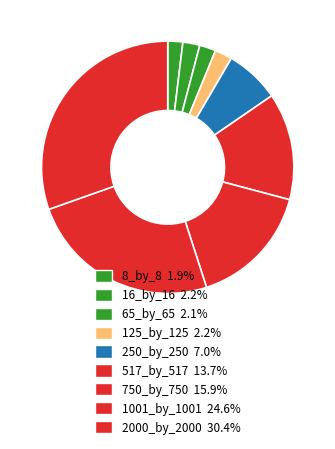

How many segments does this pie chart have?

9